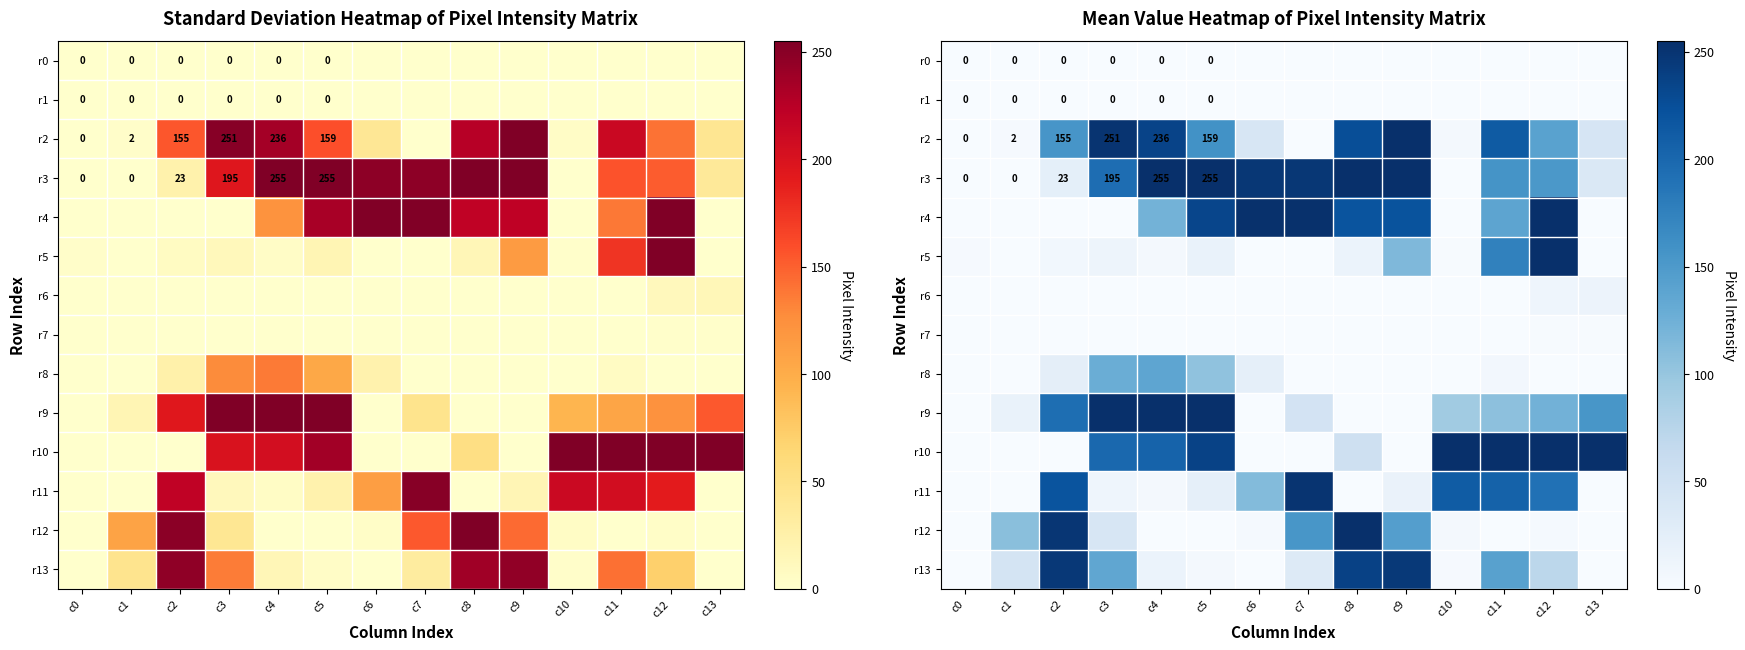

How many values in the r13 series are below 45?

7